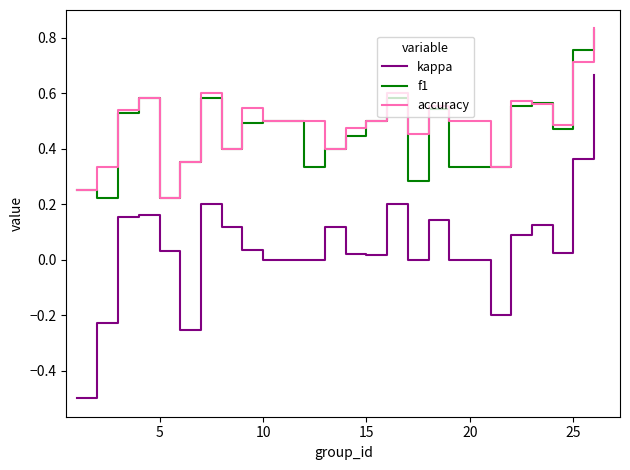

Which series has the widest spread of values?

kappa